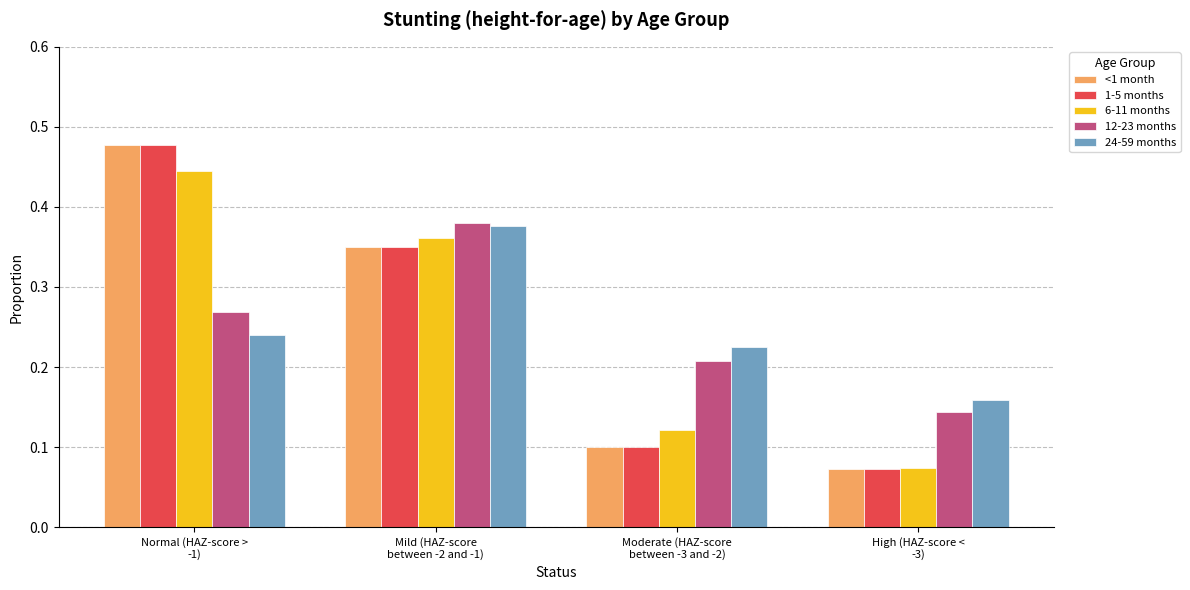

How many 6-11 months values are between 0 and 1?

4